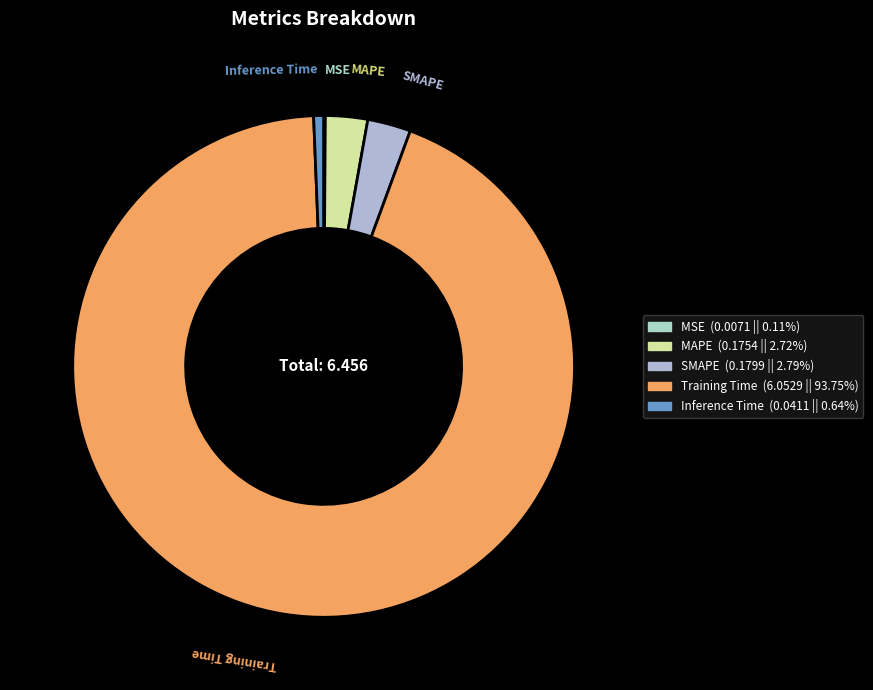

Is the sum of SMAPE and MAPE greater than half?

No